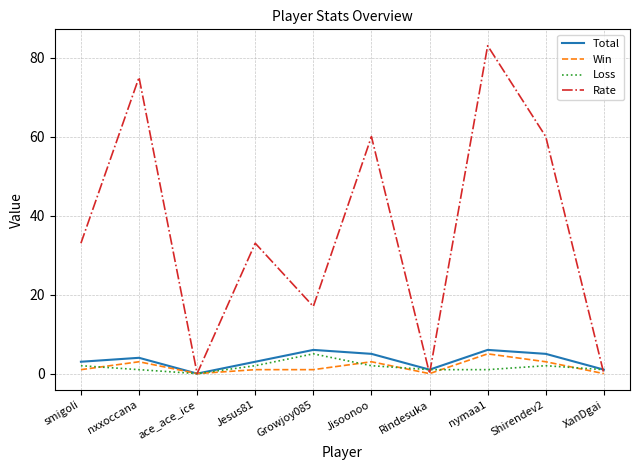

Reading left to right, what are all the values shown in this chart?

Total: smigoli=3	nxxoccana=4	ace_ace_ice=0	Jesus81=3	Growjoy085=6	Jisoonoo=5	Rindesuka=1	nymaa1=6	Shirendev2=5	XanDgai=1
Win: smigoli=1	nxxoccana=3	ace_ace_ice=0	Jesus81=1	Growjoy085=1	Jisoonoo=3	Rindesuka=0	nymaa1=5	Shirendev2=3	XanDgai=0
Loss: smigoli=2	nxxoccana=1	ace_ace_ice=0	Jesus81=2	Growjoy085=5	Jisoonoo=2	Rindesuka=1	nymaa1=1	Shirendev2=2	XanDgai=1
Rate: smigoli=33	nxxoccana=75	ace_ace_ice=0	Jesus81=33	Growjoy085=17	Jisoonoo=60	Rindesuka=0	nymaa1=83	Shirendev2=60	XanDgai=0